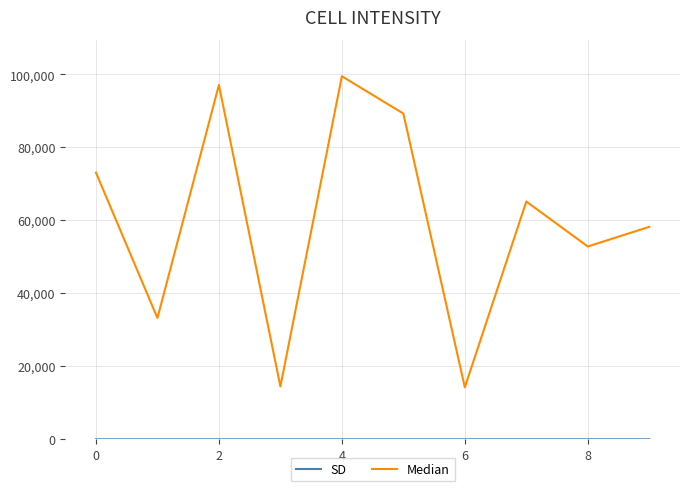

What is the maximum value shown in the chart?

99503